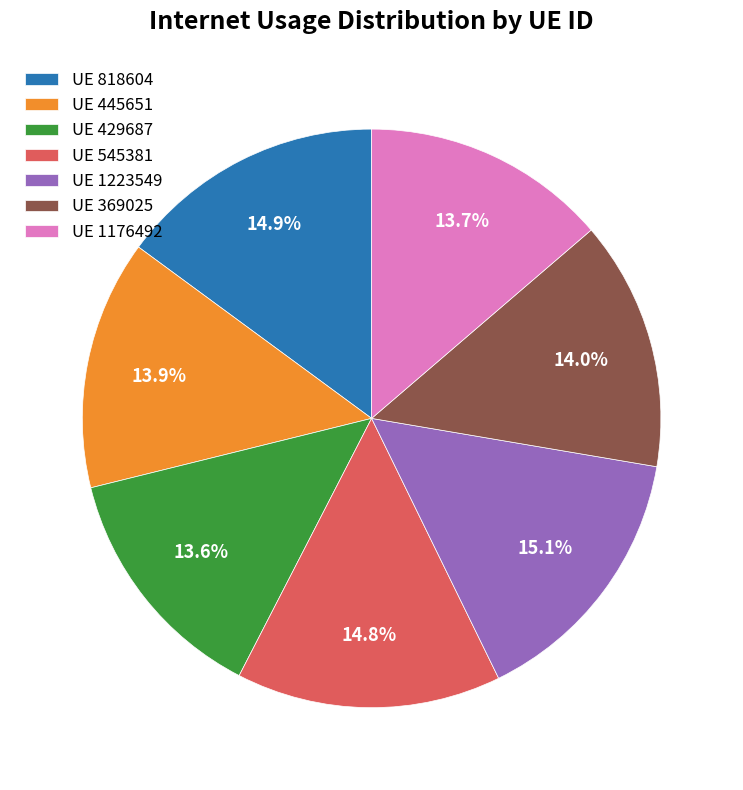

To the nearest percent, what is the difference between the largest and smallest slice percentages?

2%